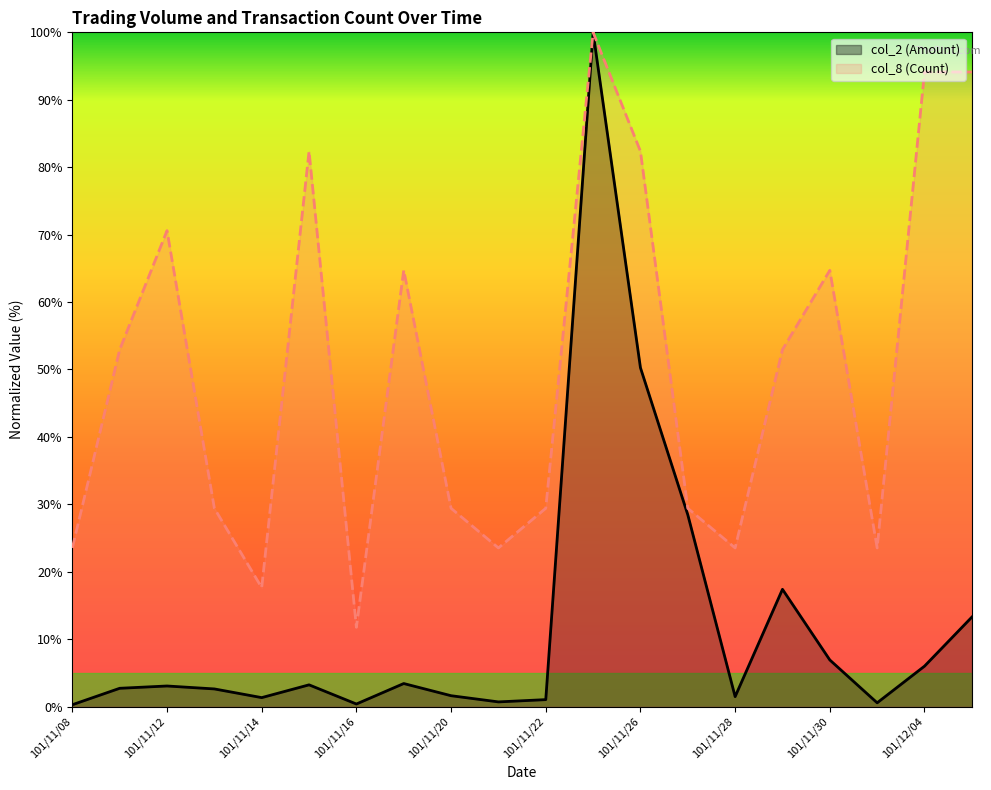

How many lines are shown in the chart?

2